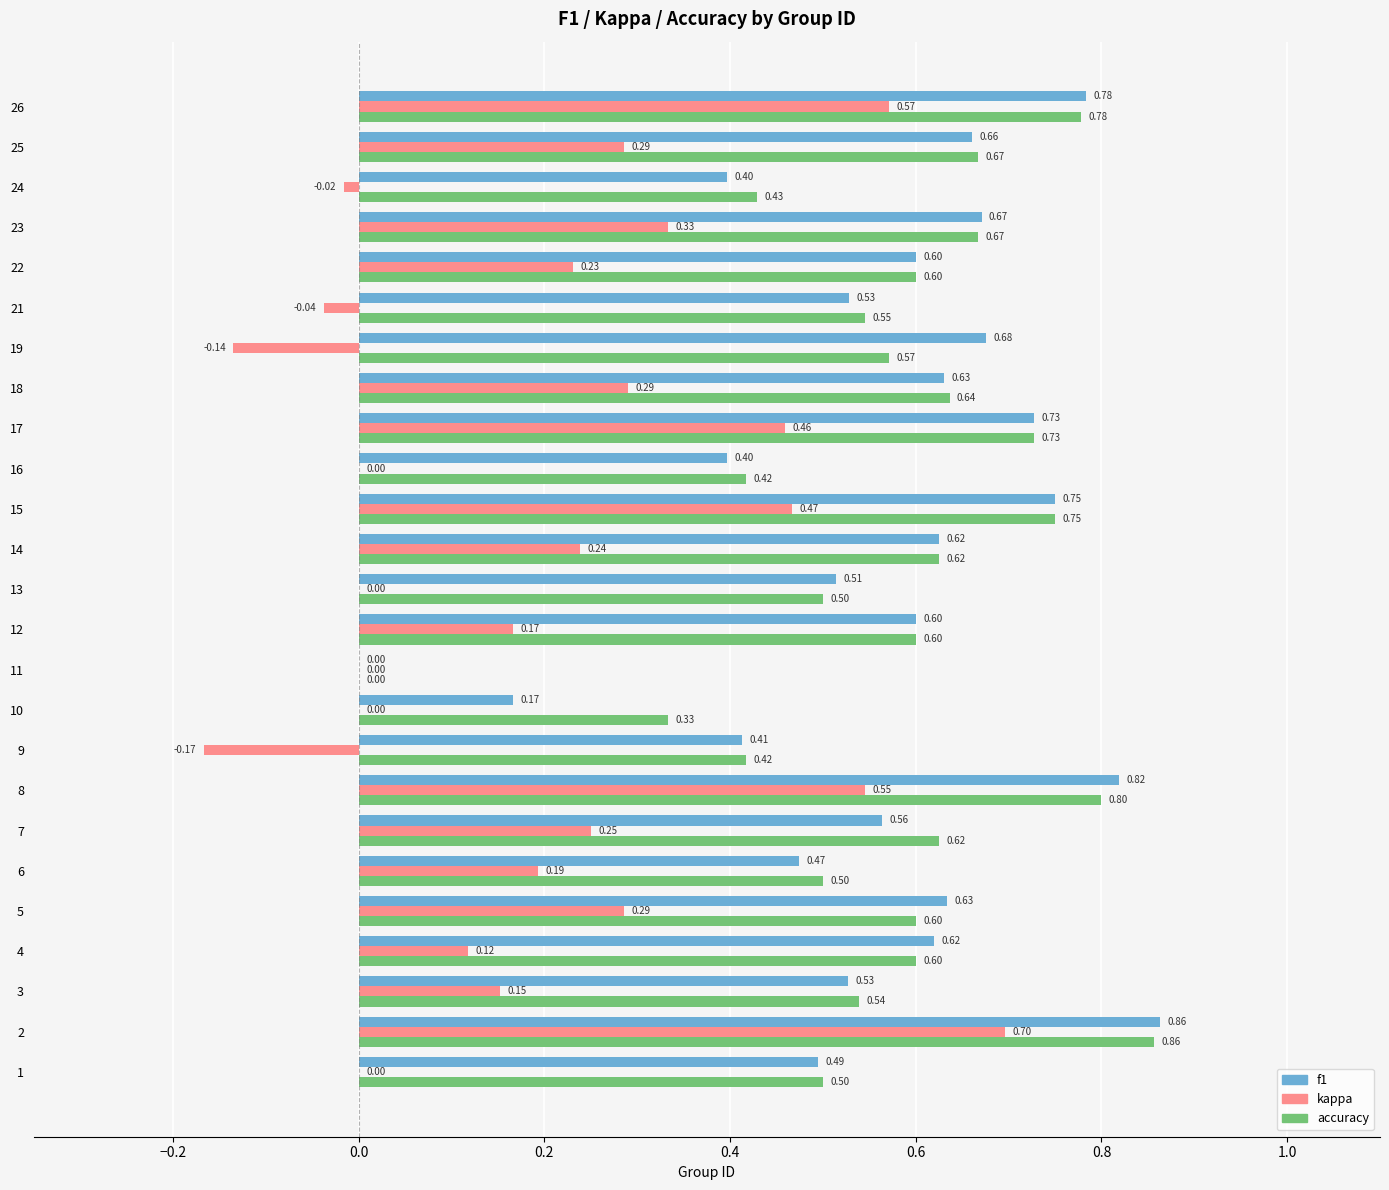

Between 6 and 9, which series saw the biggest shift?

kappa